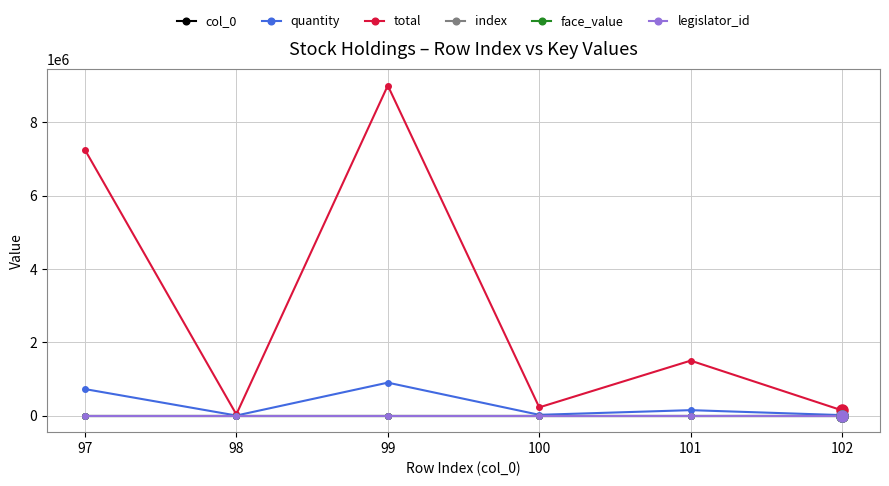

Reading left to right, transcribe all the data shown in this chart.

col_0: 97=97	98=98	99=99	100=100	101=101	102=102
quantity: 97=725000	98=3440	99=900000	100=22596	101=150000	102=14329
total: 97=7250000	98=34400	99=9000000	100=225960	101=1500000	102=143290
index: 97=97	98=98	99=99	100=100	101=101	102=102
face_value: 97=10	98=10	99=10	100=10	101=10	102=10
legislator_id: 97=828	98=828	99=828	100=828	101=828	102=828